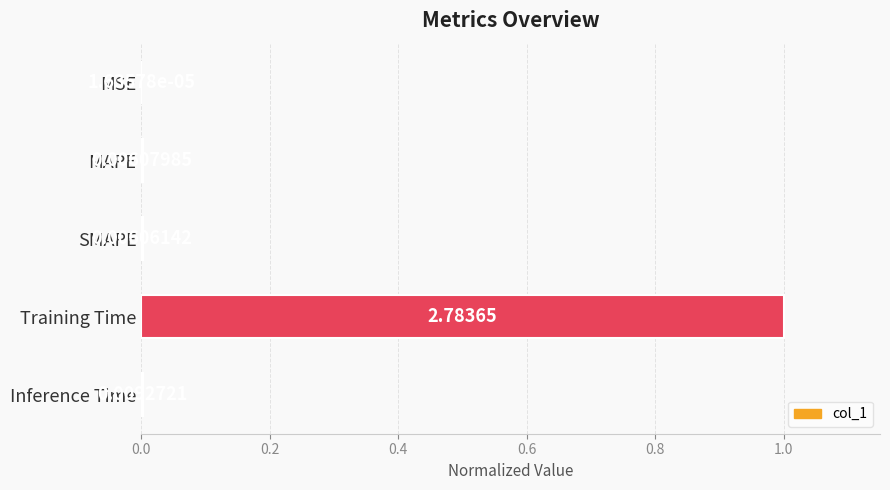

Which category has the highest value across all series?

Training Time